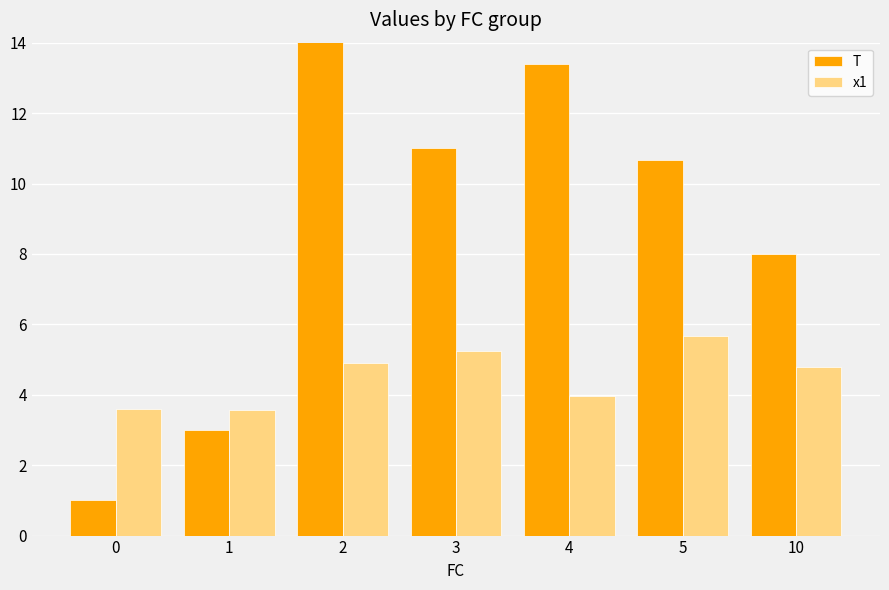

Is the value of x1 at 10 greater than the value of T at 3?

No